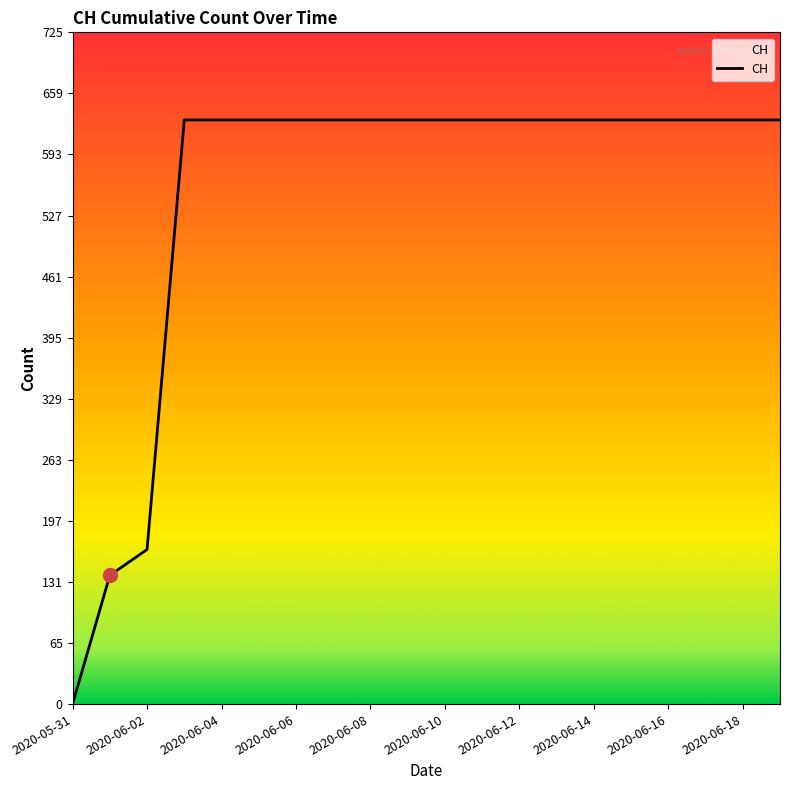

What is the greatest value displayed?

631